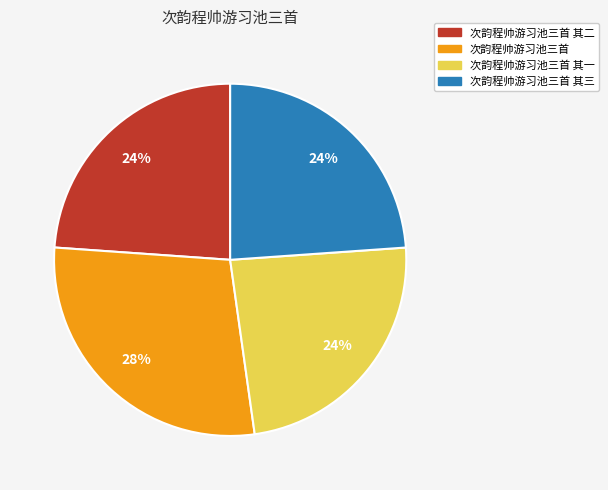

Is 次韵程帅游习池三首 其三 the majority of the pie?

No